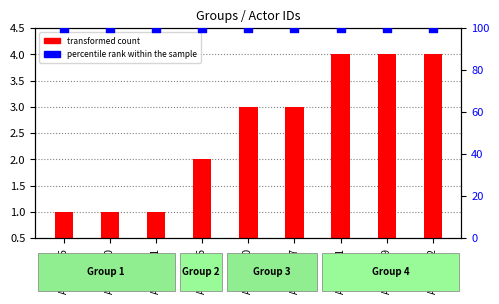

Which series reaches the minimum Y coordinate?

transformed count